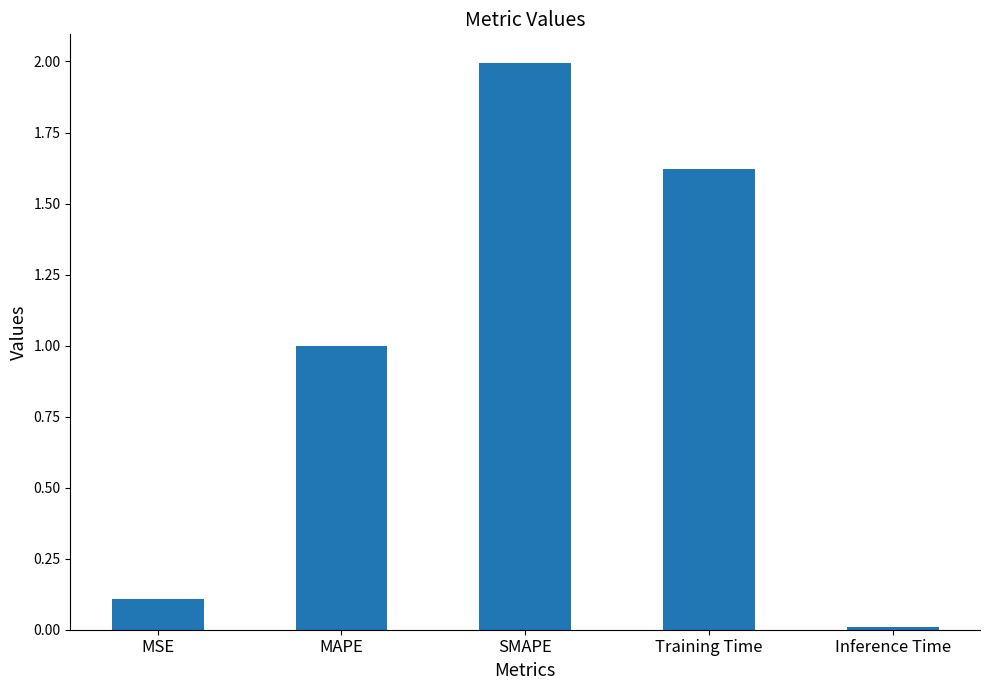

Count the number of categories in the chart.

5